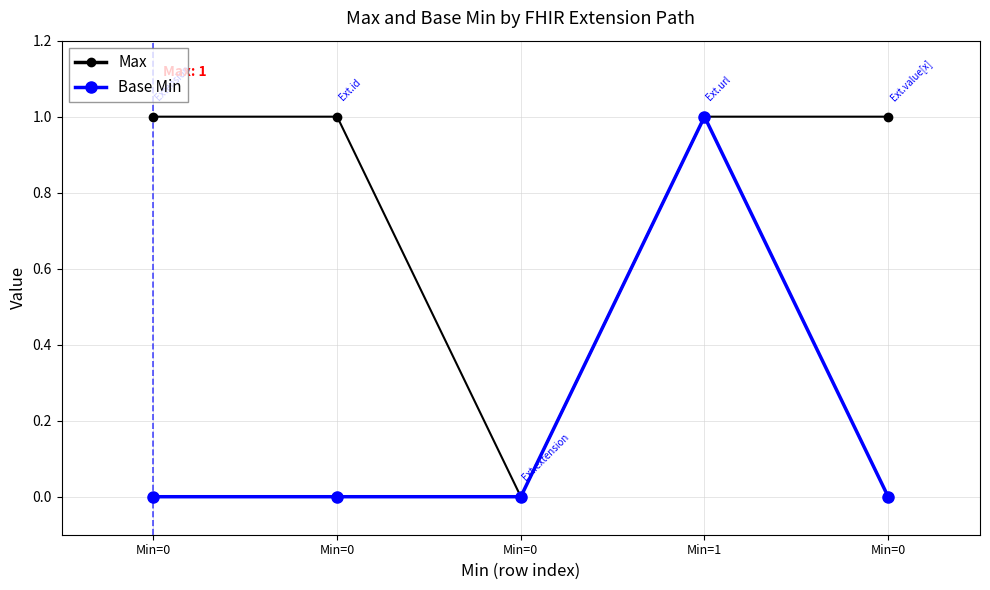

How many data points in Max are less than 1?

1